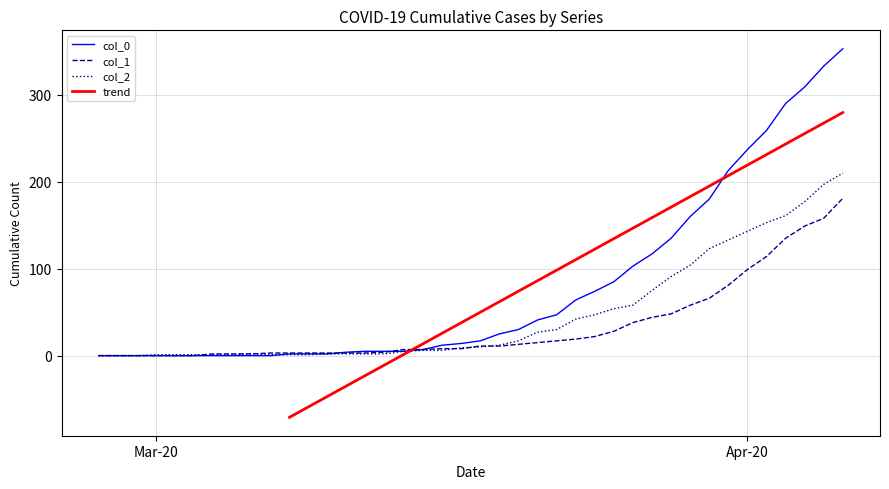

Reading left to right, what are all the values shown in this chart?

col_2: 0	0	0	1	1	1	1	1	2	1	1	1	2	2	2	2	5	6	6	9	10	12	17	27	30	42	47	54	58	75	91	104	123	133	143	153	161	177	197	210
col_1: 0	0	0	0	0	0	2	2	2	3	3	3	3	3	3	4	7	7	8	8	11	11	13	15	17	19	22	28	38	44	48	58	66	81	99	114	135	149	158	181
col_0: 0	0	0	0	0	0	0	0	0	0	2	2	2	4	5	5	5	7	12	14	17	25	30	41	47	64	74	85	103	117	135	160	180	213	237	259	290	309	333	353